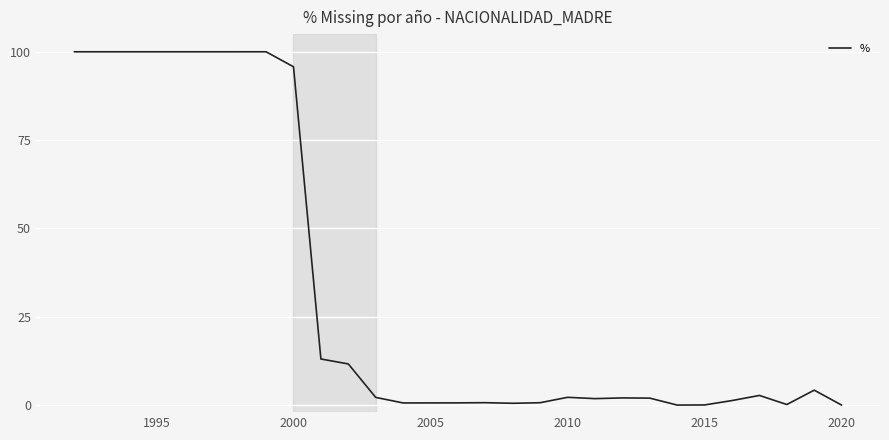

What is the maximum value shown in the chart?

100.0